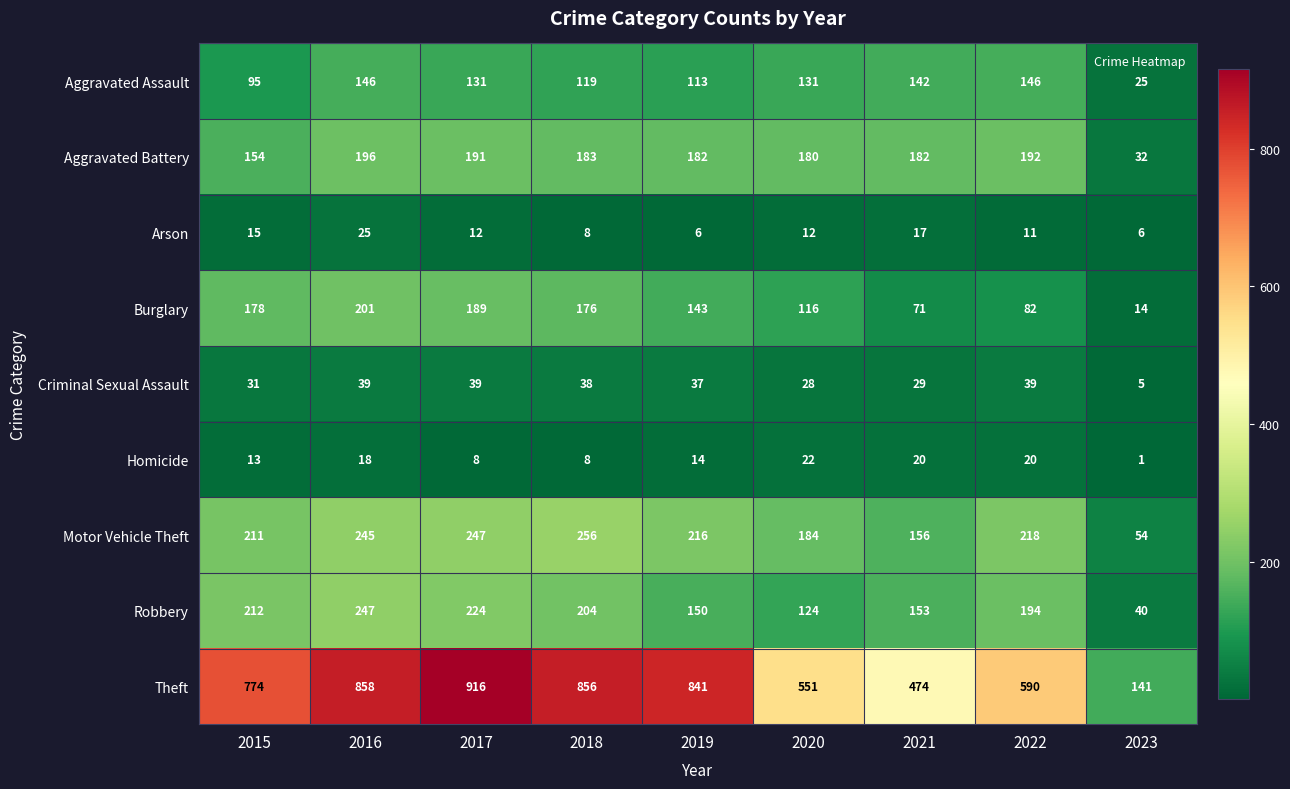

Rank the series at 2022 from lowest to highest value.

Arson, Homicide, Criminal Sexual Assault, Burglary, Aggravated Assault, Aggravated Battery, Robbery, Motor Vehicle Theft, Theft